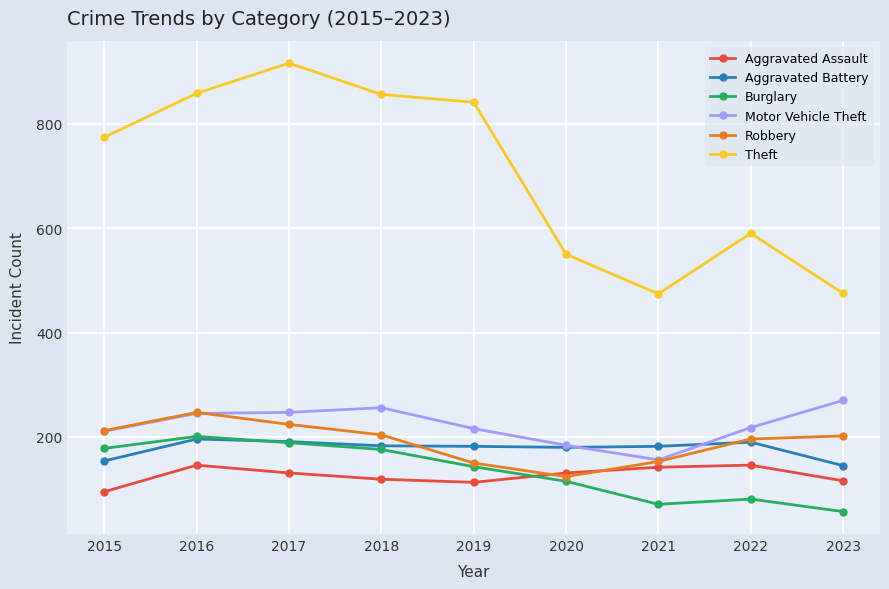

How many data points in Robbery are less than 202?

4